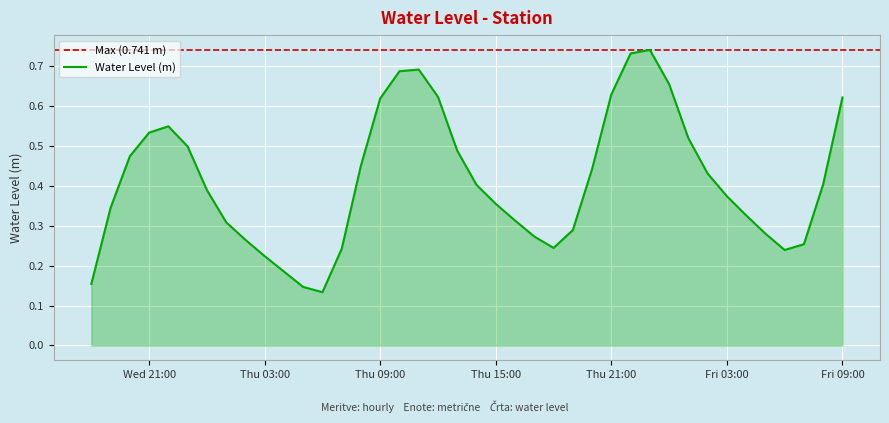

List the labels in order of value, largest first.

2025-05-08 23:00:00, 2025-05-08 22:00:00, 2025-05-08 11:00:00, 2025-05-08 10:00:00, 2025-05-09 00:00:00, 2025-05-08 21:00:00, 2025-05-08 12:00:00, 2025-05-09 09:00:00, 2025-05-08 09:00:00, 2025-05-07 22:00:00, 2025-05-07 21:00:00, 2025-05-09 01:00:00, 2025-05-07 23:00:00, 2025-05-08 13:00:00, 2025-05-07 20:00:00, 2025-05-08 08:00:00, 2025-05-08 20:00:00, 2025-05-09 02:00:00, 2025-05-09 08:00:00, 2025-05-08 14:00:00, 2025-05-08 00:00:00, 2025-05-09 03:00:00, 2025-05-08 15:00:00, 2025-05-07 19:00:00, 2025-05-09 04:00:00, 2025-05-08 16:00:00, 2025-05-08 01:00:00, 2025-05-08 19:00:00, 2025-05-09 05:00:00, 2025-05-08 17:00:00, 2025-05-08 02:00:00, 2025-05-09 07:00:00, 2025-05-08 18:00:00, 2025-05-08 07:00:00, 2025-05-09 06:00:00, 2025-05-08 03:00:00, 2025-05-08 04:00:00, 2025-05-07 18:00:00, 2025-05-08 05:00:00, 2025-05-08 06:00:00